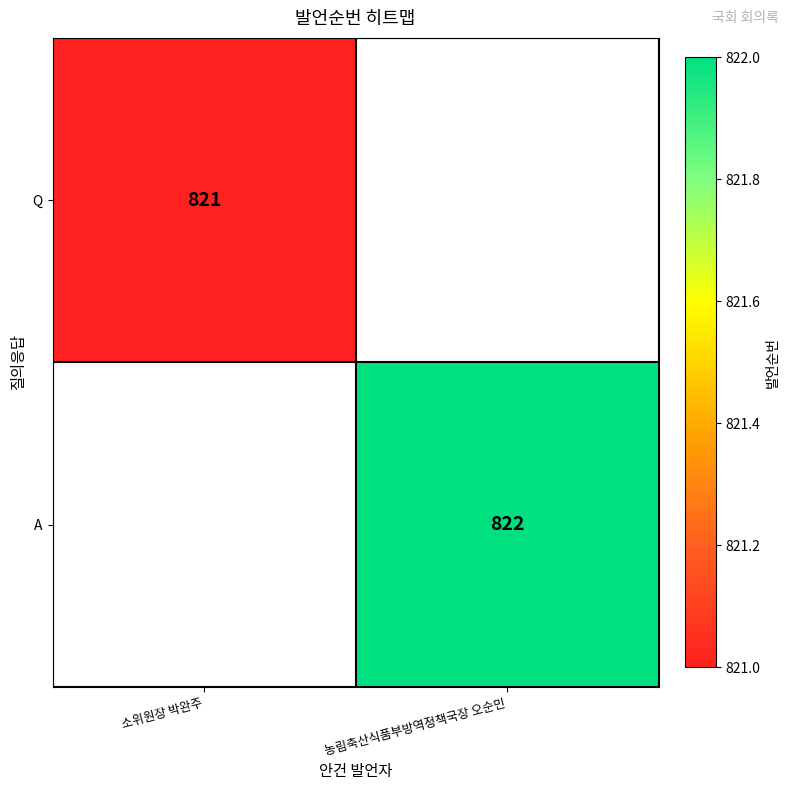

The Q series shows 188 at 소위원장 박완주. True or false?

False